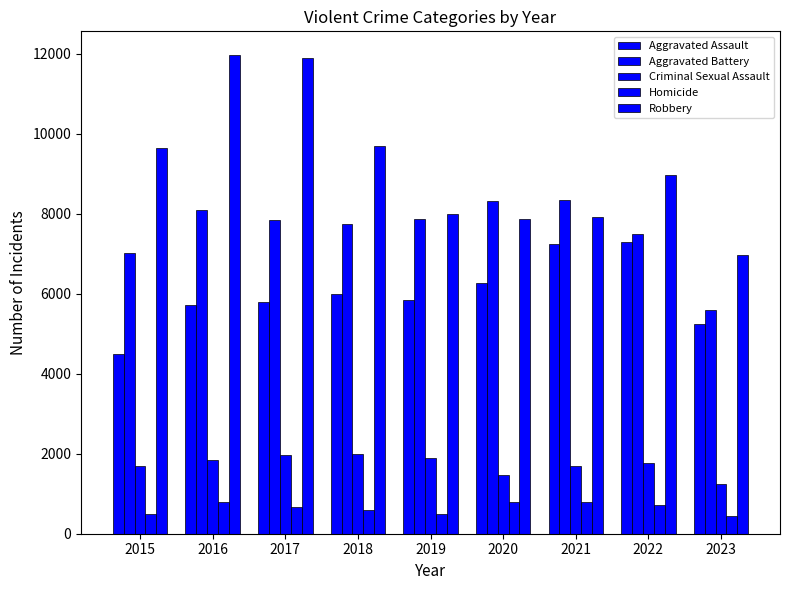

How many series are shown in this chart?

5